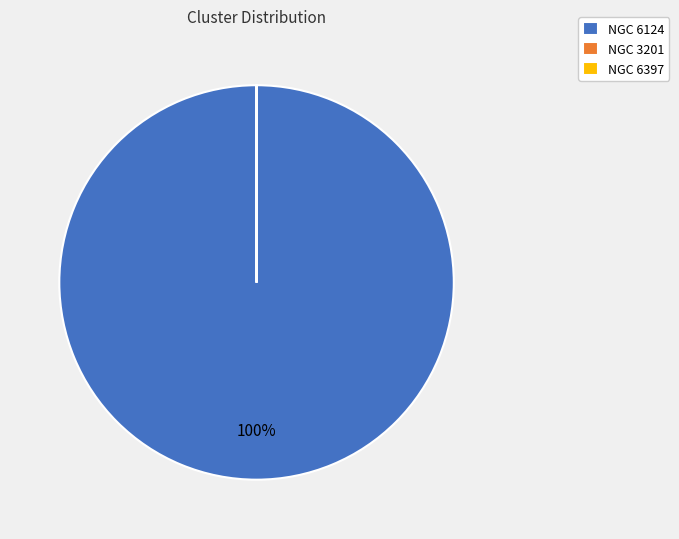

Is there a majority slice in this chart?

Yes